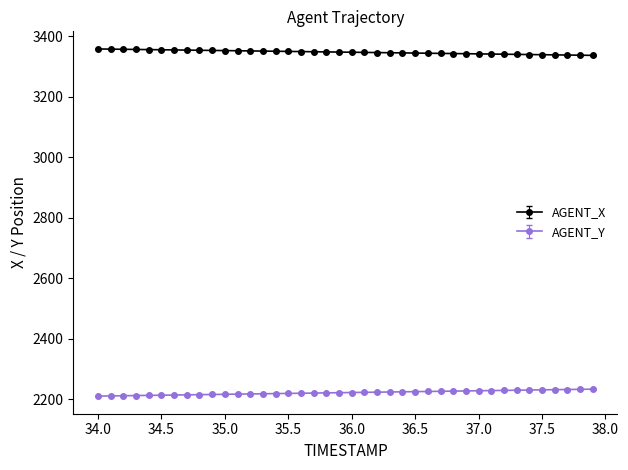

What are all the series names shown in the legend?

AGENT_X, AGENT_Y